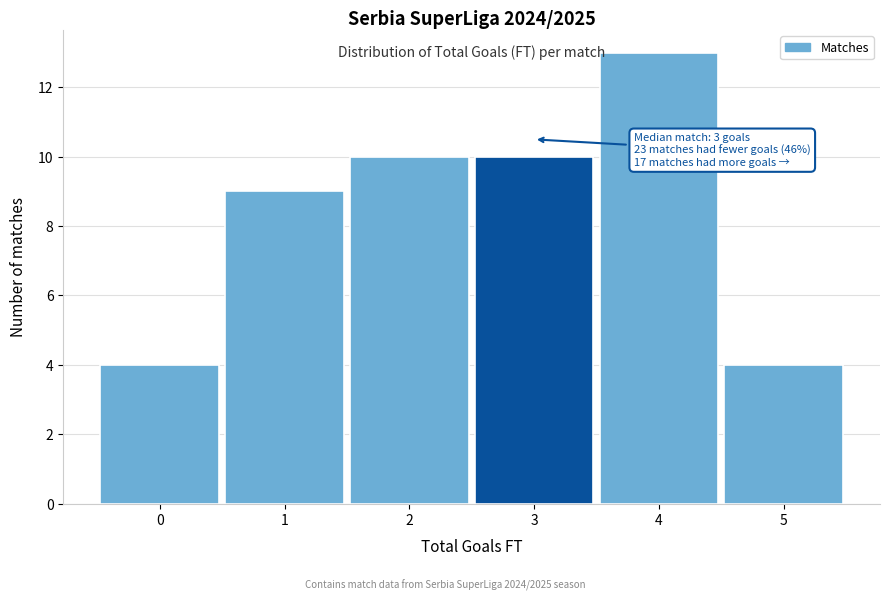

Reading left to right, transcribe all the data shown in this chart.

4	9	10	10	13	4